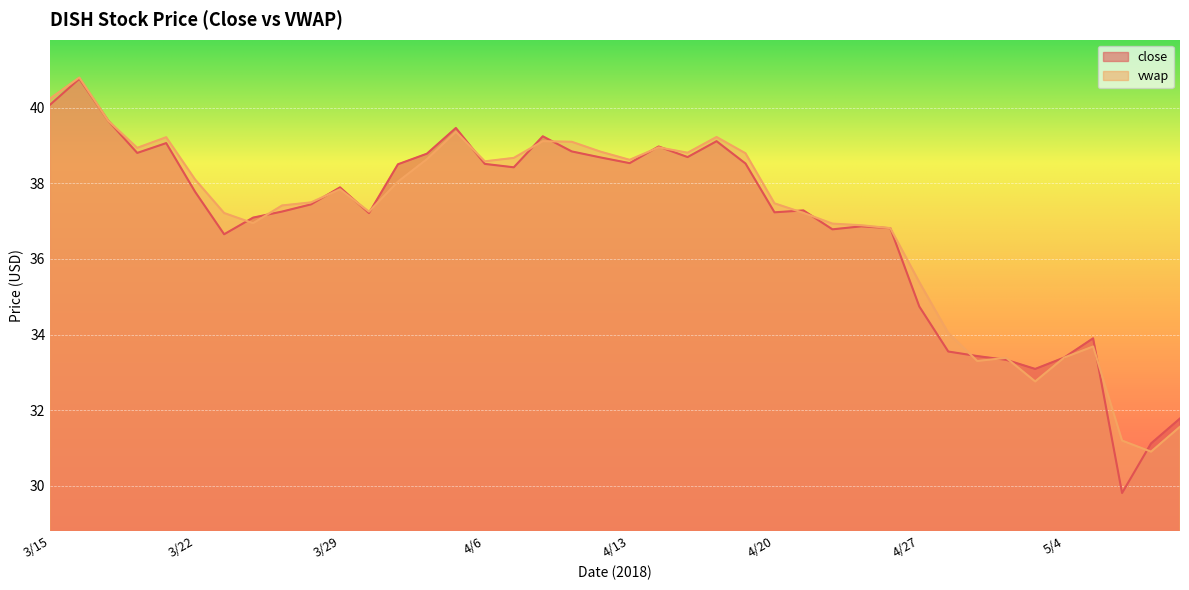

How many values in the close series exceed 37?

26